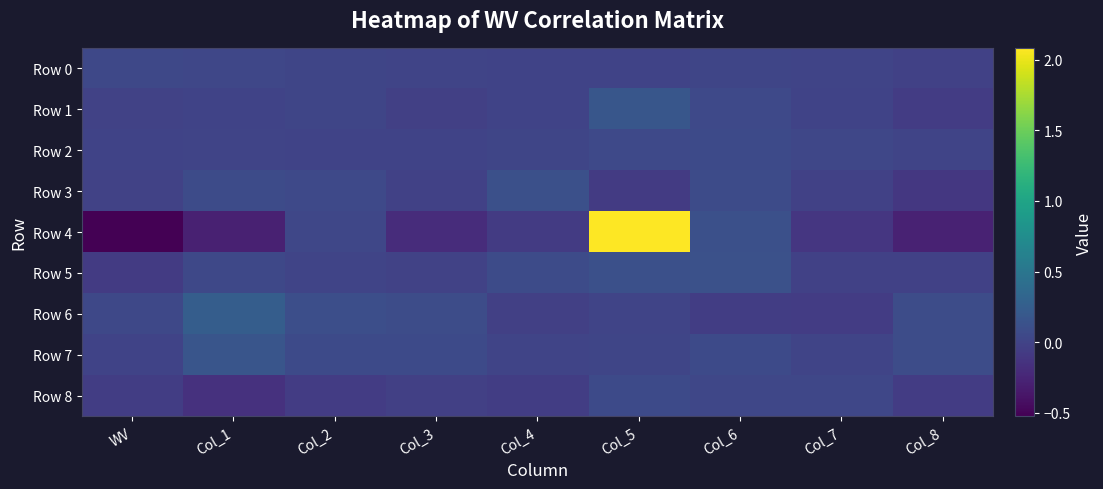

List the series in order of their peak value, highest first.

Row 4, Row 6, Row 1, Row 7, Row 5, Row 3, Row 2, Row 8, Row 0